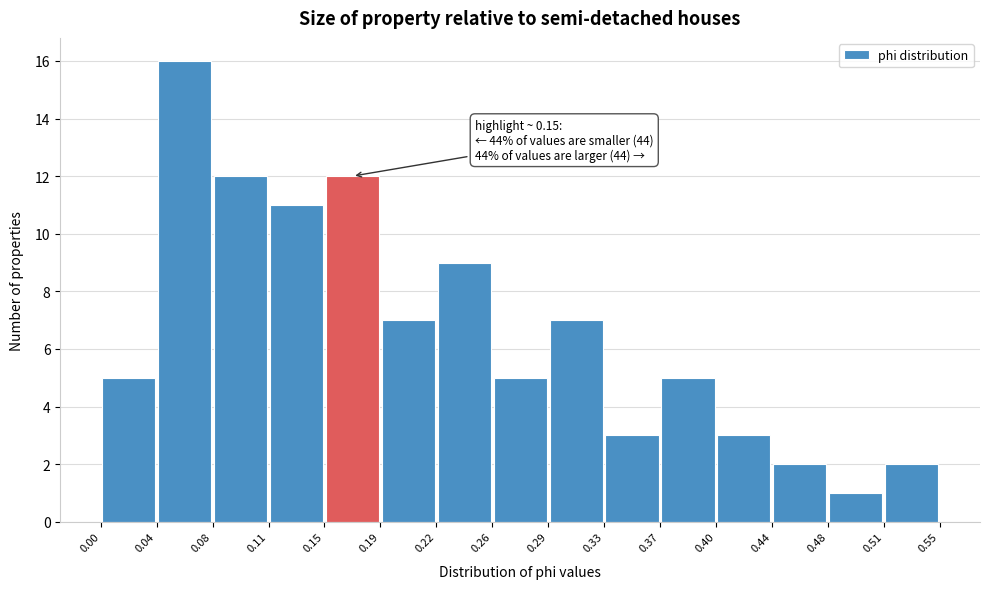

Over which range of the x-axis is the bar tallest?

0.04 to 0.08